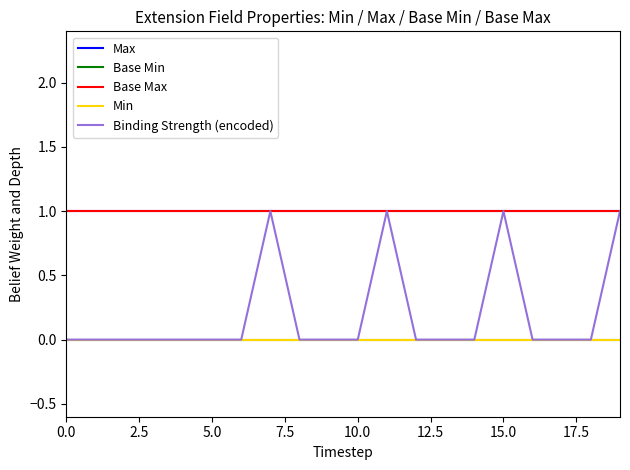

Count the Binding Strength (encoded) values in the range 0 to 1.

20